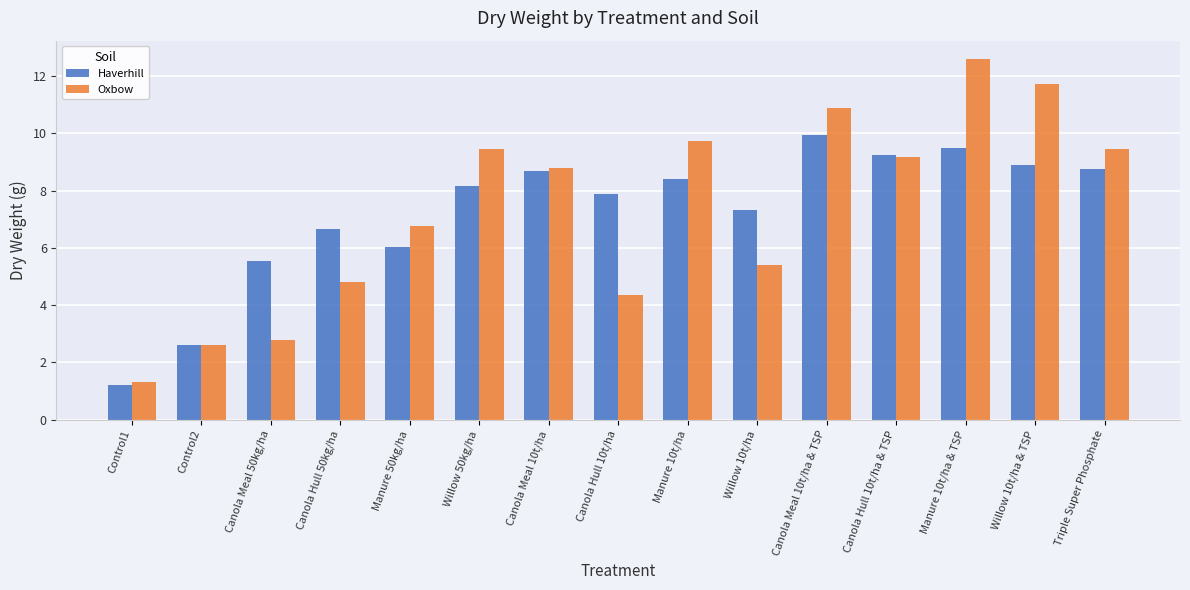

What position from the right is Triple Super Phosphate?

1